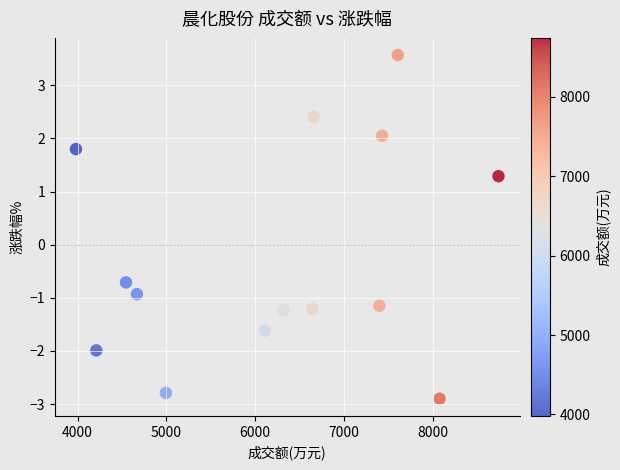

What Y value in the scatter plot is closest to 0?

-0.7